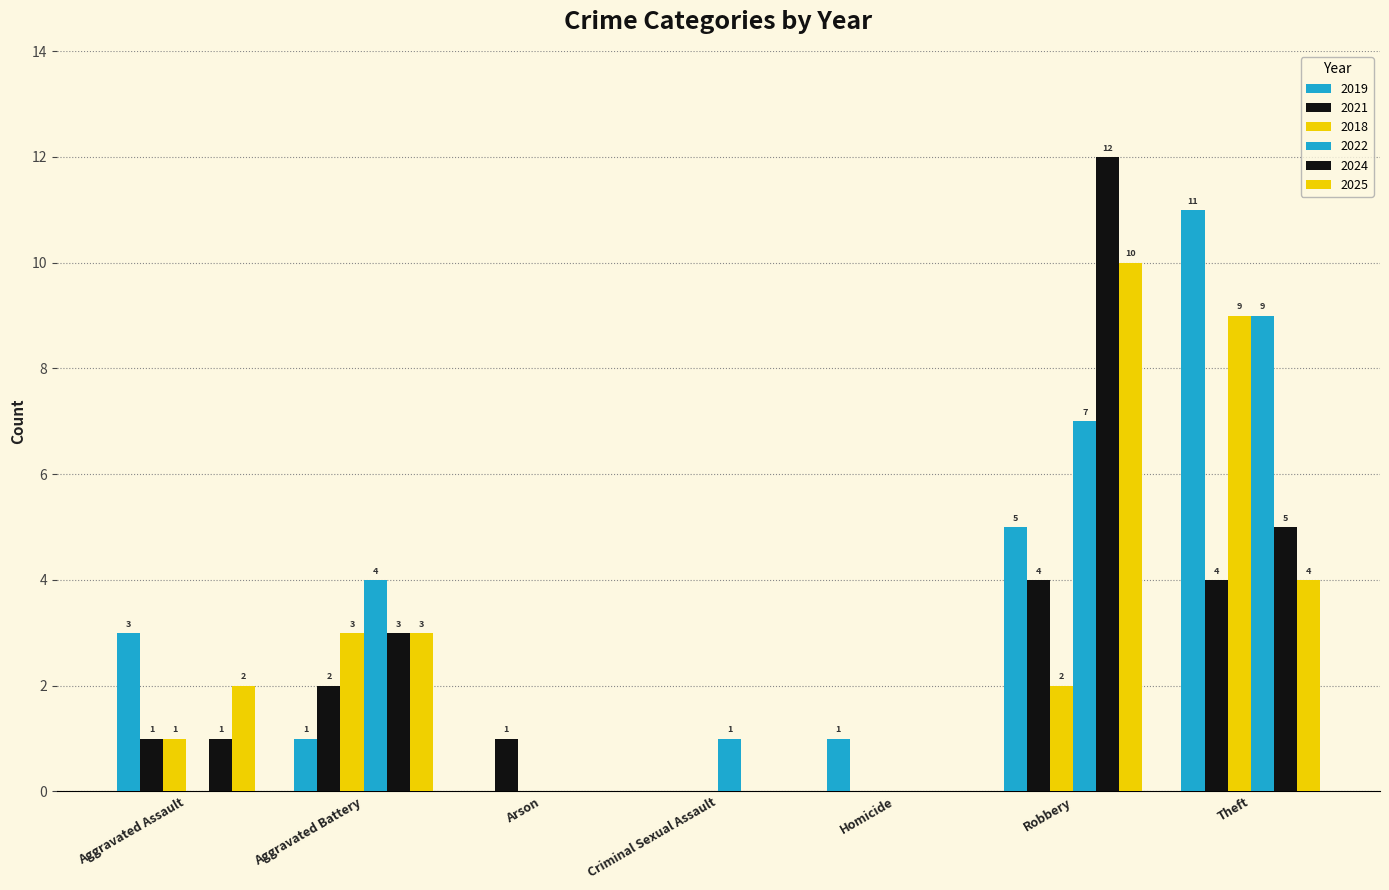

Are the bars horizontal?

No